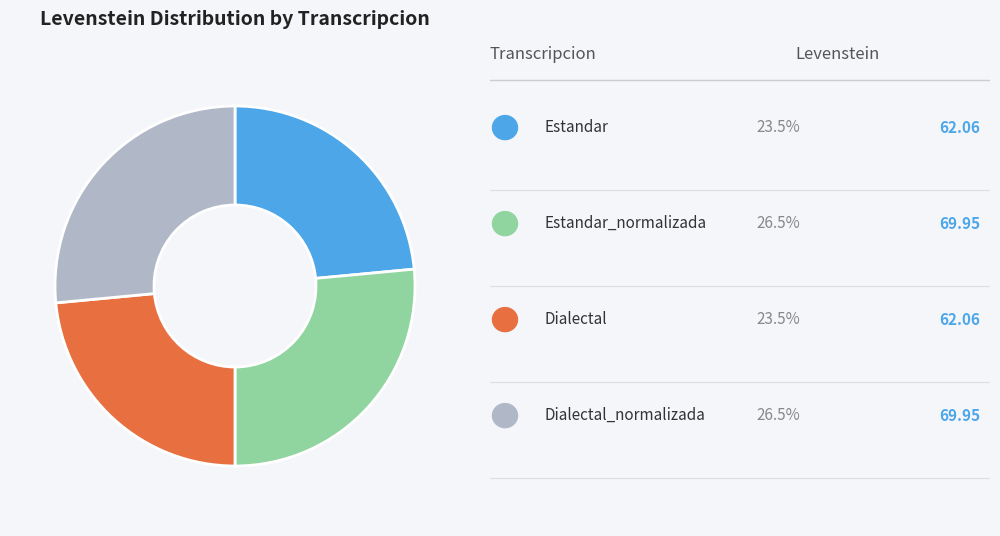

Is there a majority slice in this chart?

No